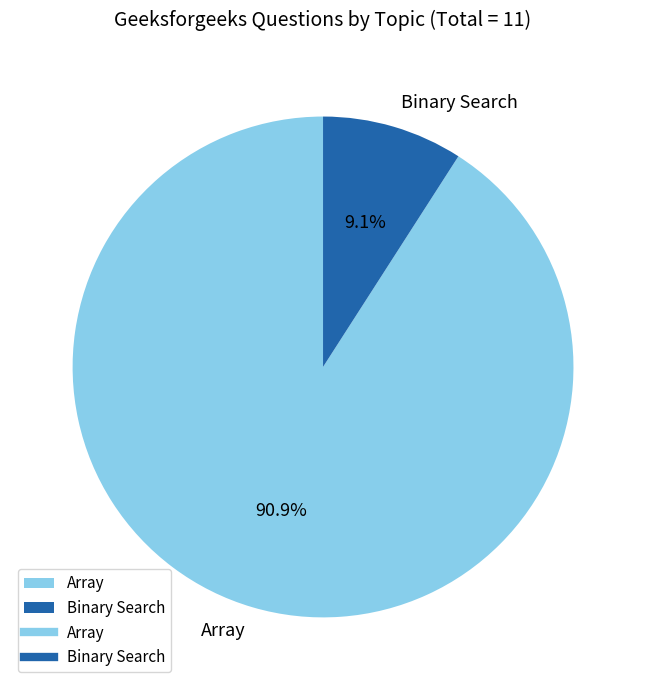

How many segments does this pie chart have?

2